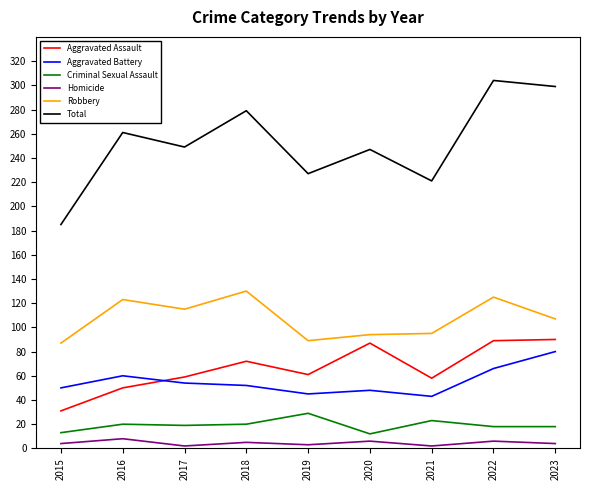

Which series has the largest total across all categories?

Total